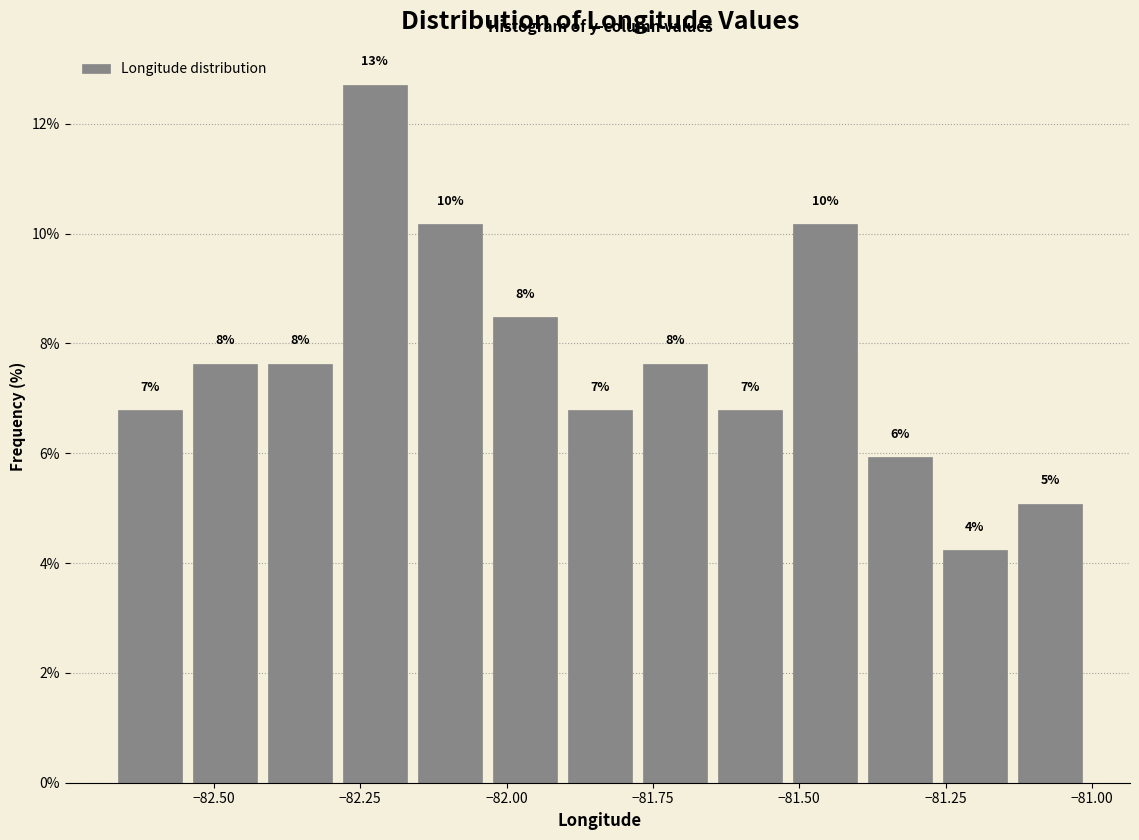

Around what value on the x-axis is the tallest bar? Give the approximate position of its centre, as read against the axis.

-82.25